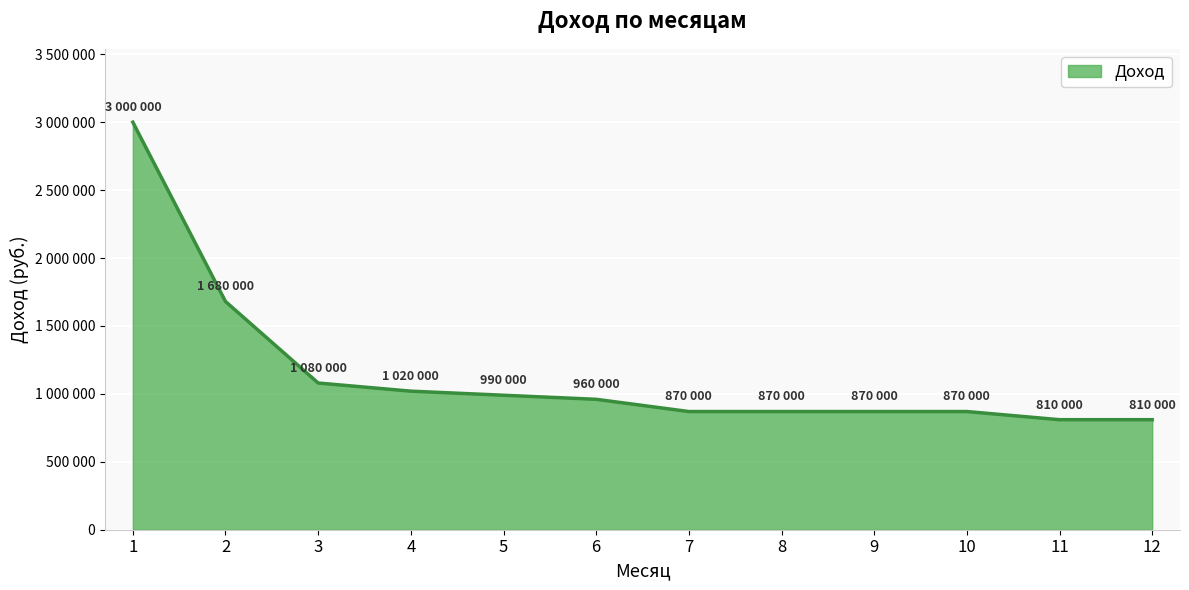

Is this an area chart (filled region under the line)?

Yes